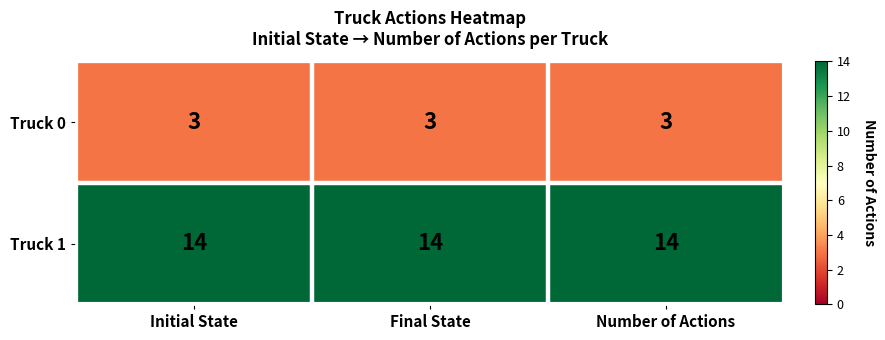

The value of Truck 0 at Number of Actions is 3. True or false?

True